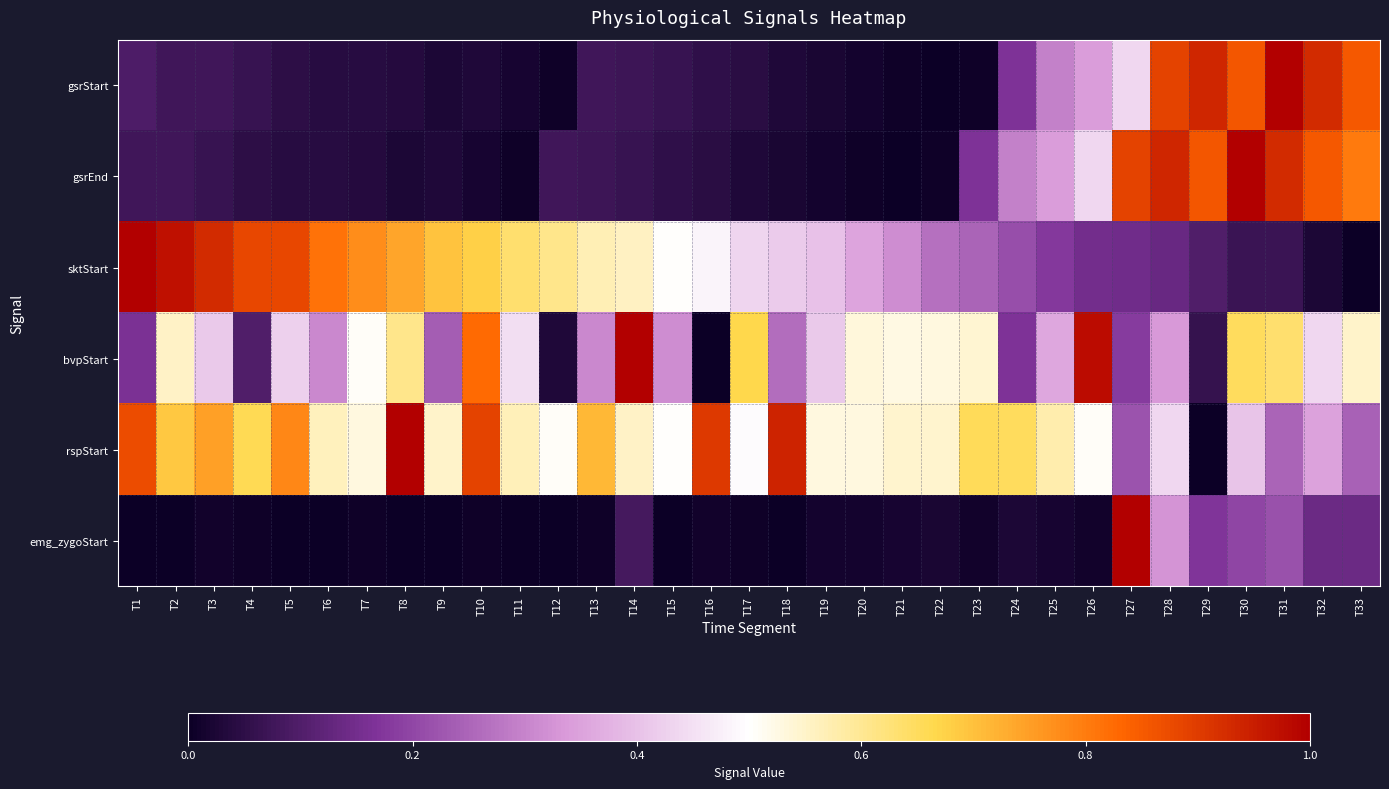

How many distinct data groups are displayed?

6